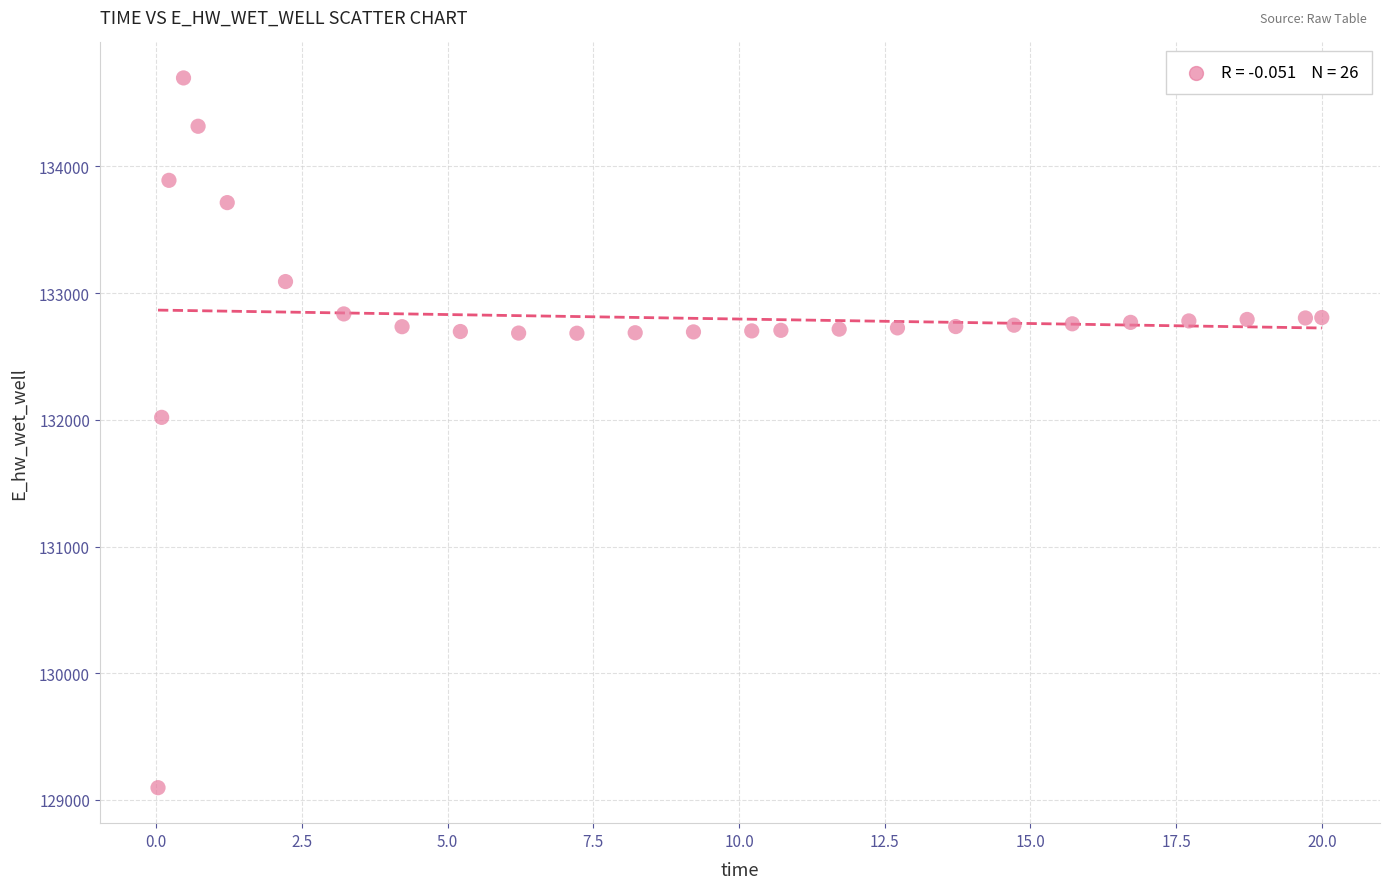

What is the range of X values (max minus min)?

20.0